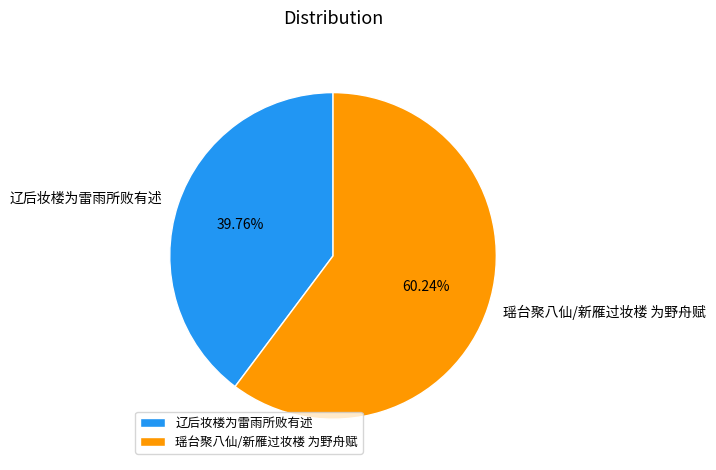

Is it true that 辽后妆楼为雷雨所败有述 is 40% of the pie?

True